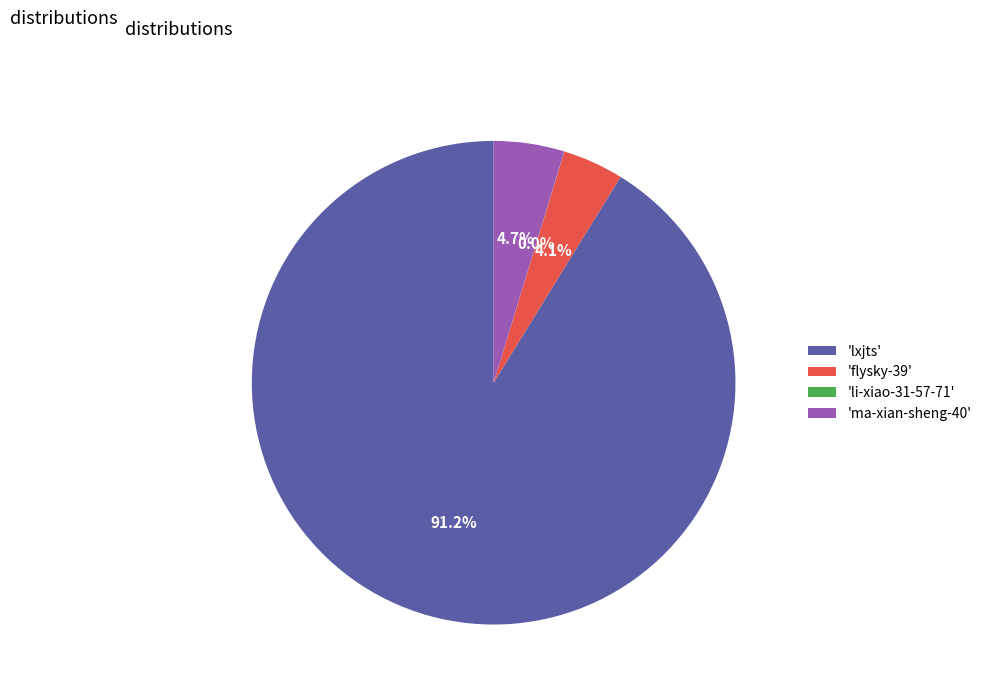

Which slice is the largest?

'lxjts'